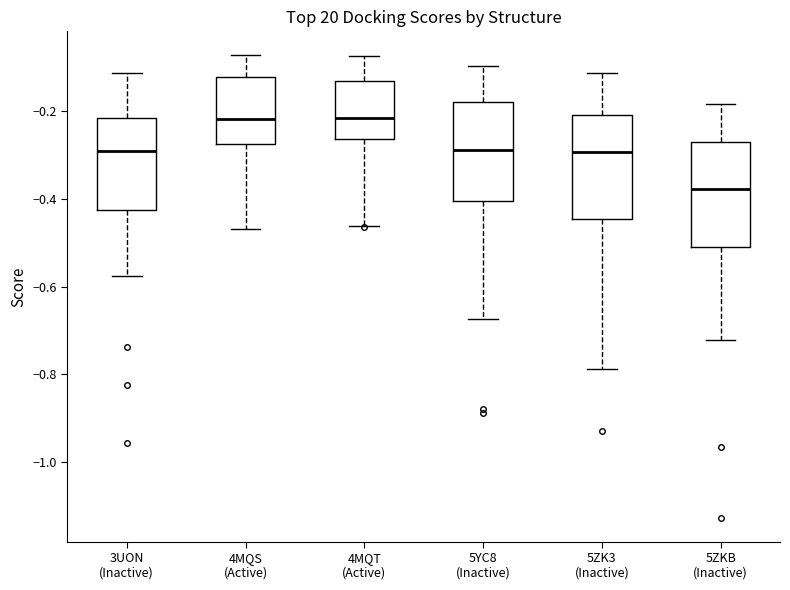

Where does the upper whisker of the box for 5ZKB (Inactive) end on the y-axis? The values are not printed on the chart, so give them approximately, as read against the axis.

-0.18